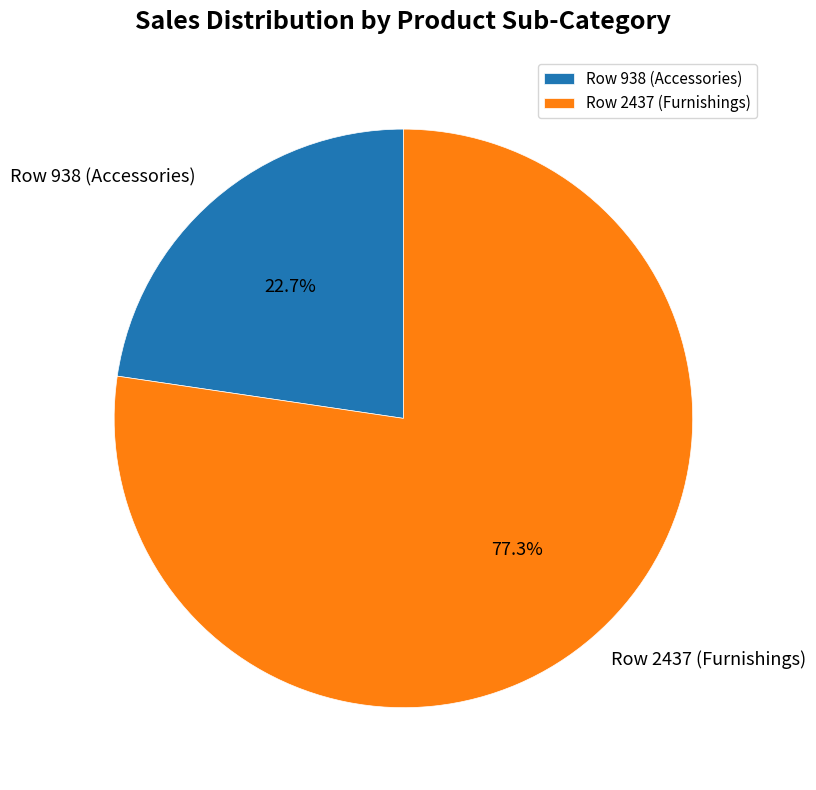

Which category has the smallest portion of the pie?

Row 938 (Accessories)